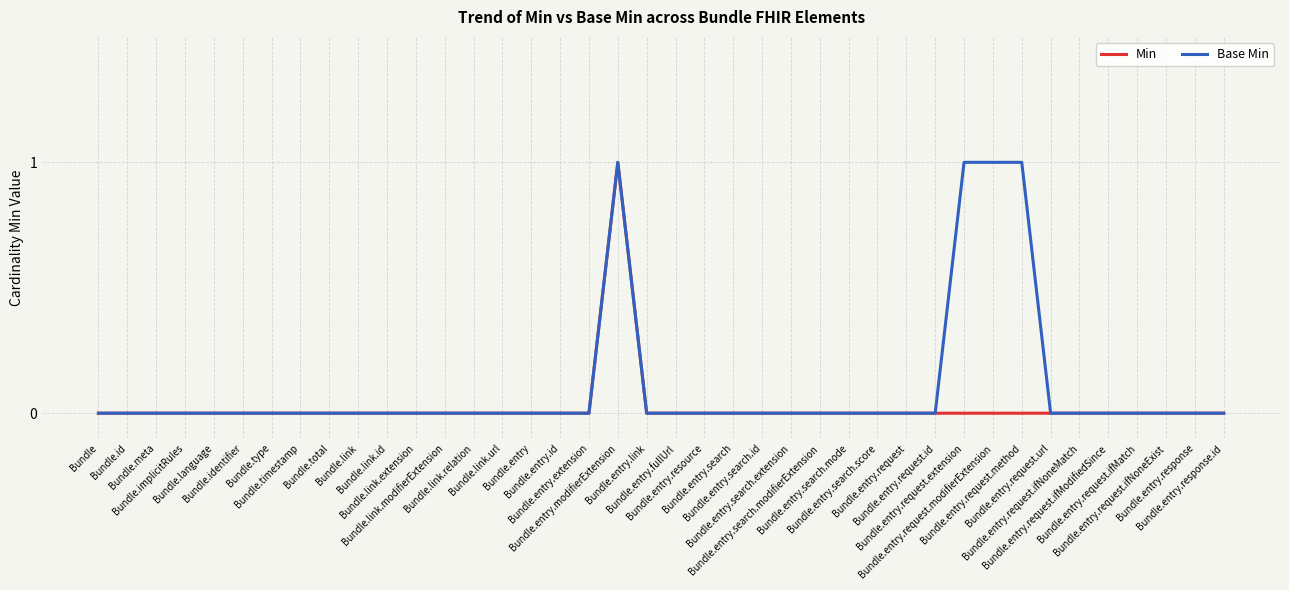

Which series has the largest total across all categories?

Base Min